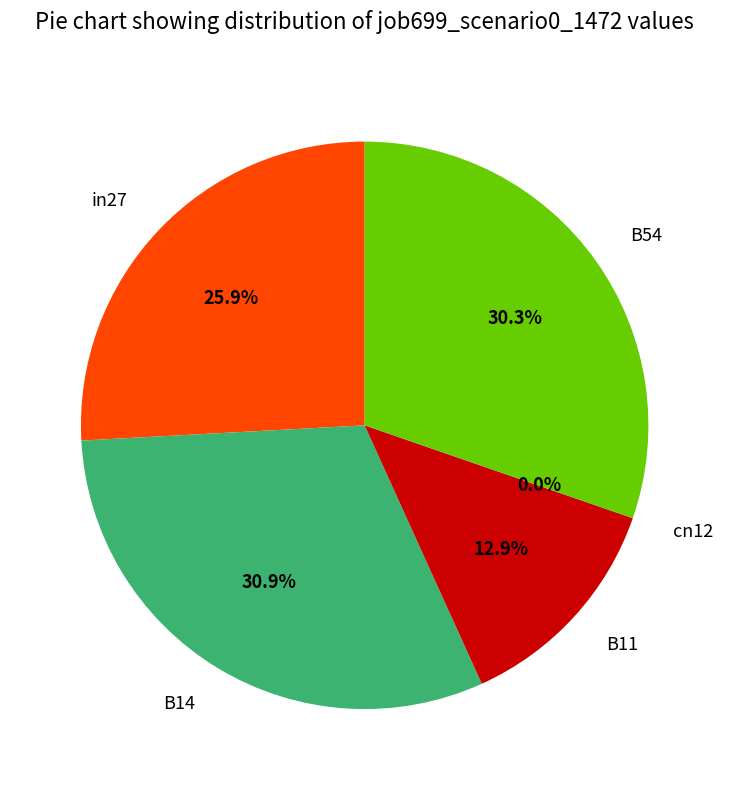

To the nearest percent, what is the average slice percentage?

20%